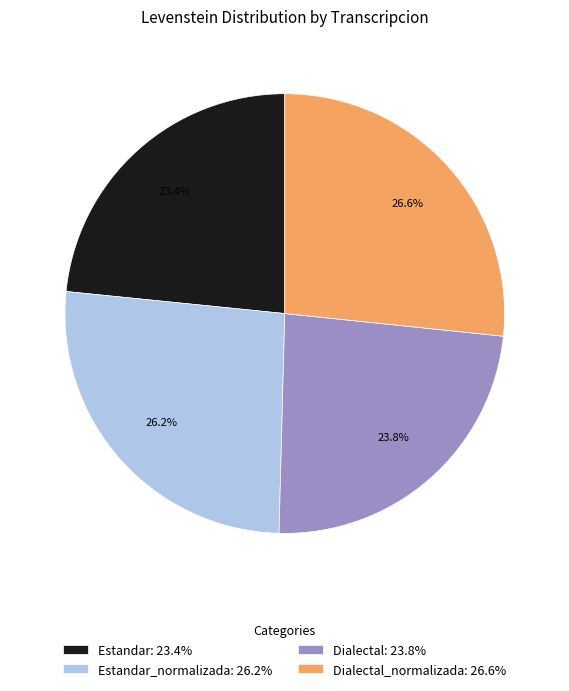

What is the total percentage of Estandar_normalizada: 26.2% and Dialectal: 23.8%?

50.0%